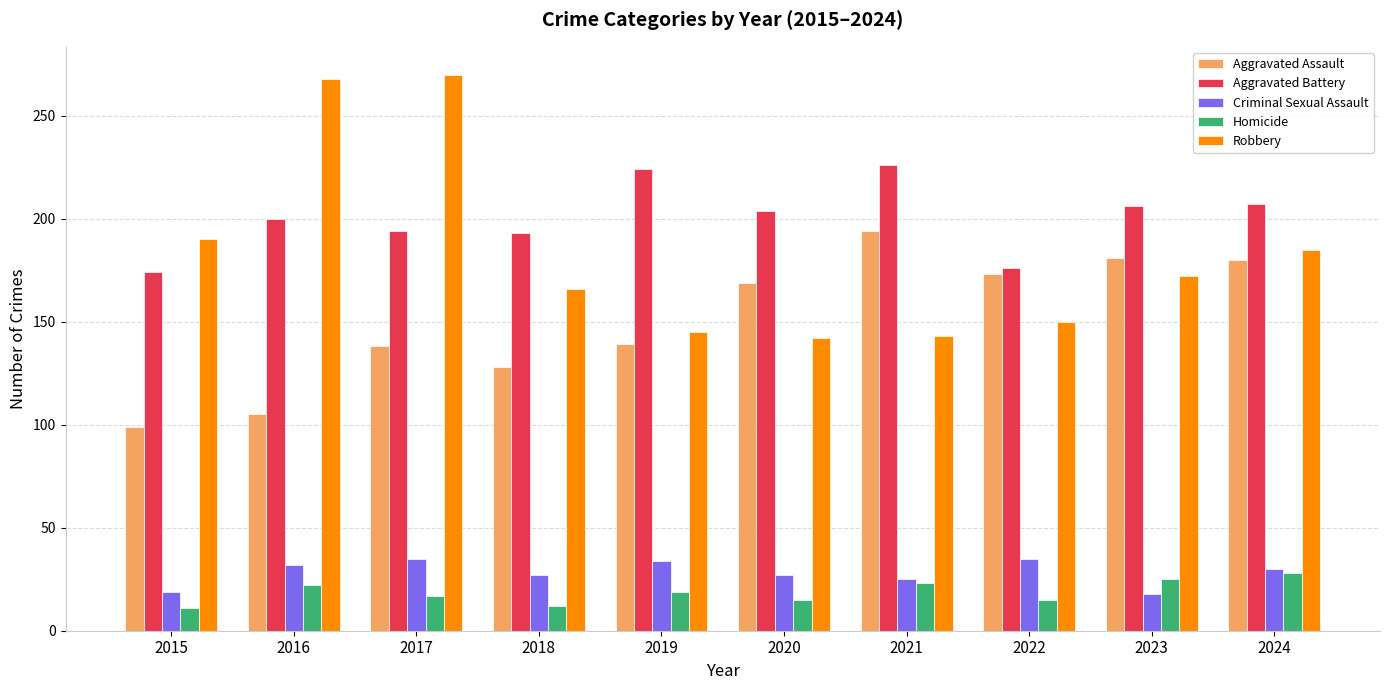

Is the value of Aggravated Battery at 2022 greater than the value of Aggravated Assault at 2020?

Yes